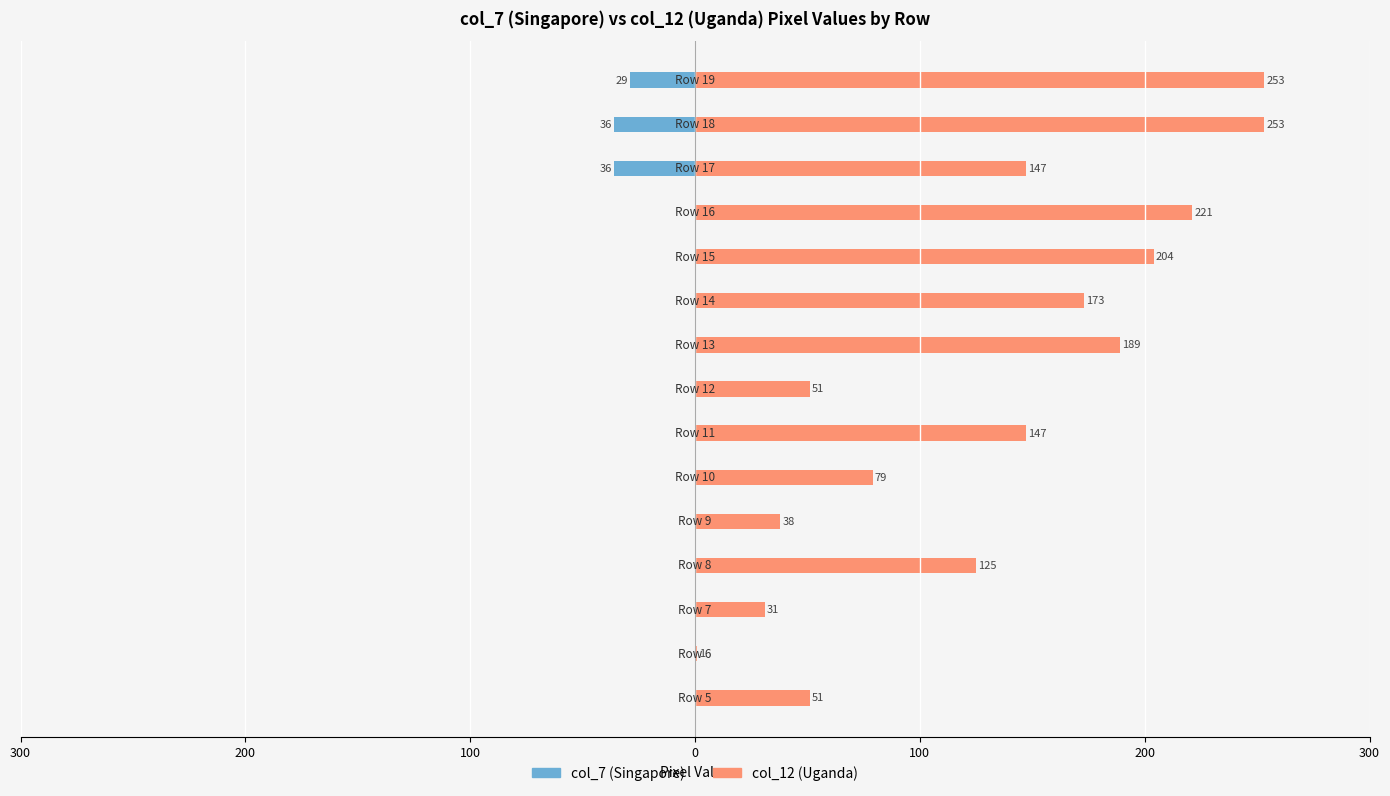

True or false: col_7 (Singapore) has a value of 0 at 9.

True